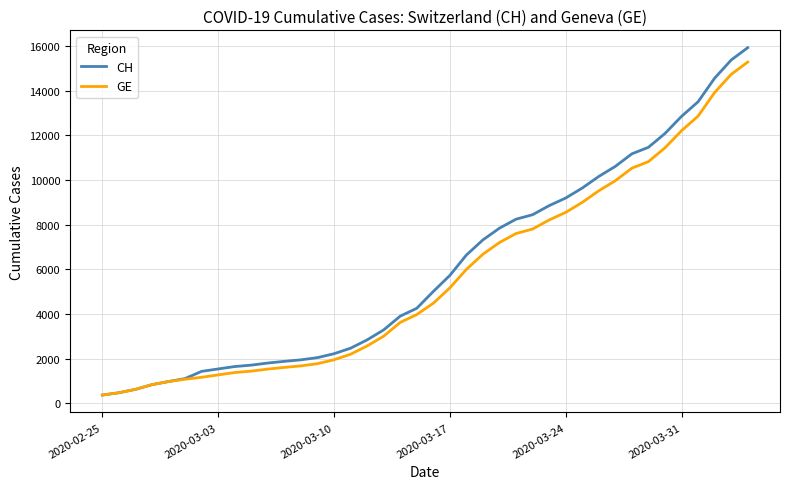

What is the maximum value for GE?

15284